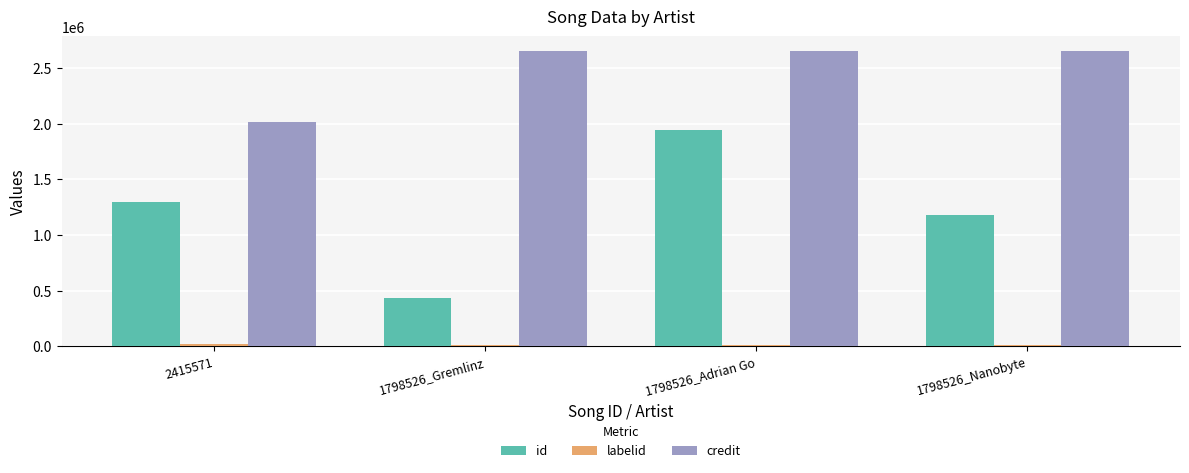

The credit series shows 2652642 at 1798526_Nanobyte. True or false?

True